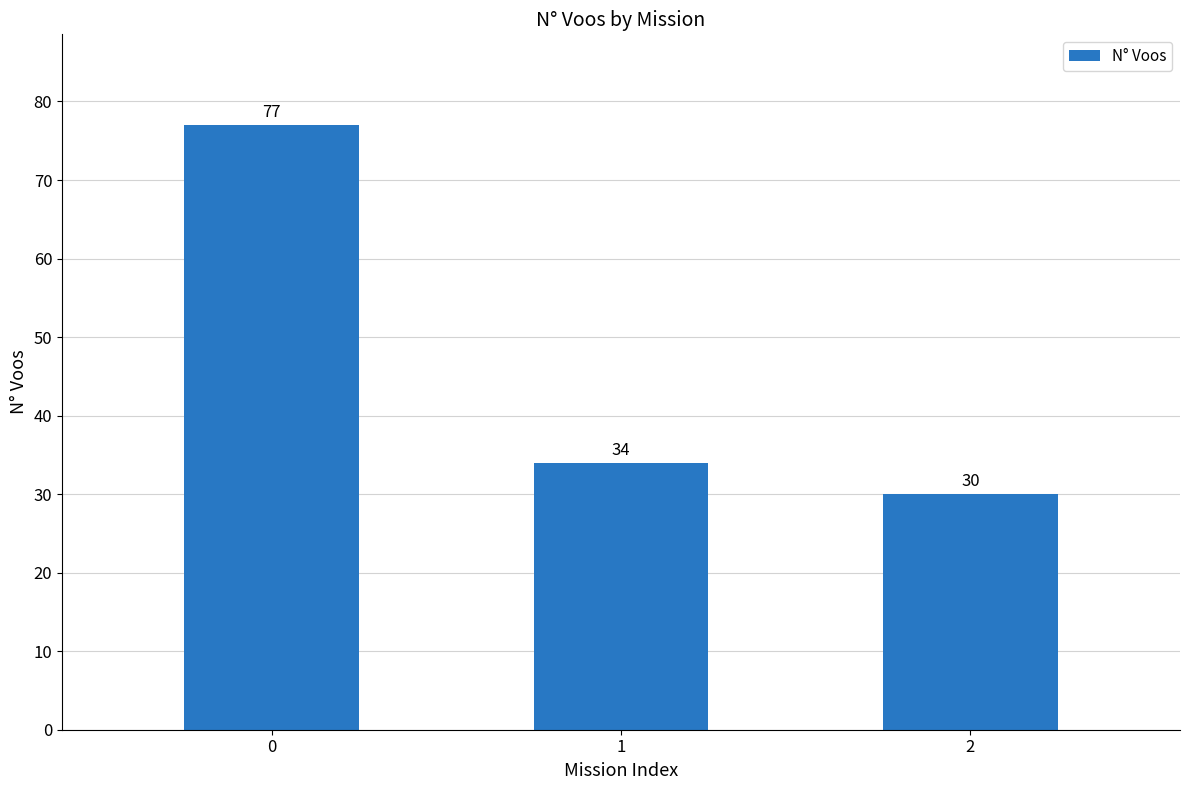

List the labels in order of value, smallest first.

2, 1, 0